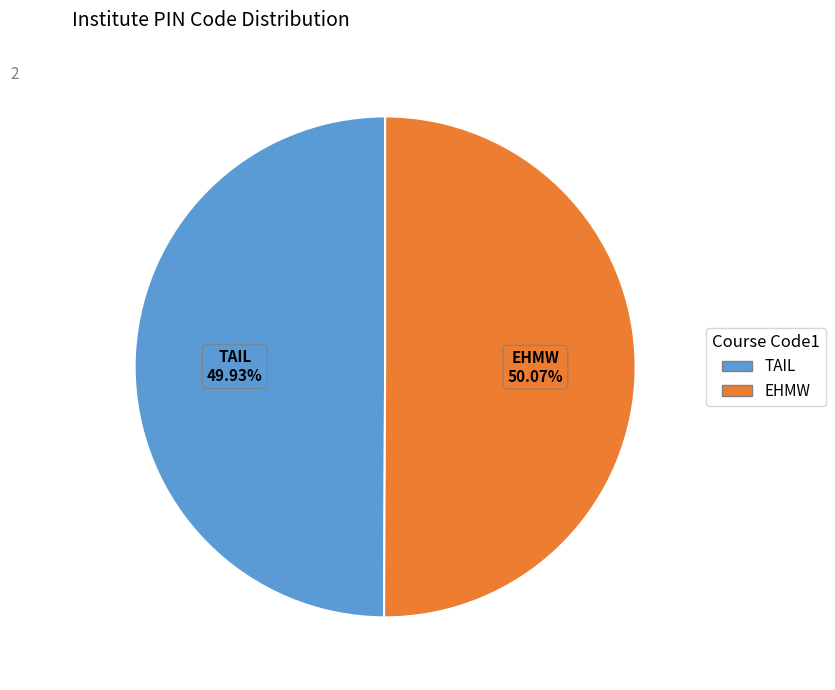

What is the ratio of the value at EHMW to the value at TAIL?

1.0